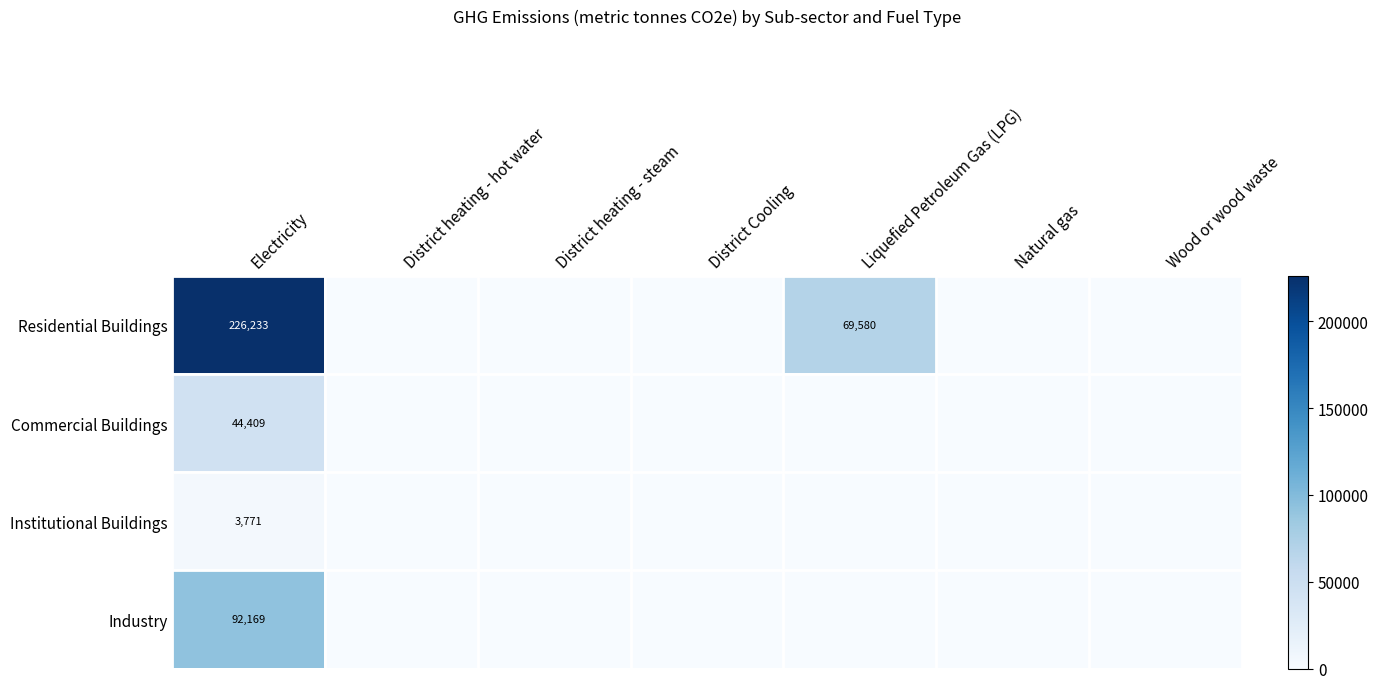

Which category has the highest value across all series?

Electricity